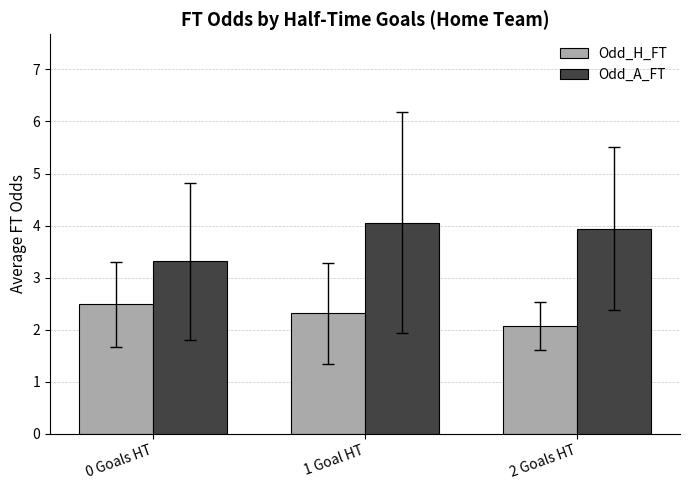

List the series in order of their overall mean, highest first.

Odd_A_FT, Odd_H_FT